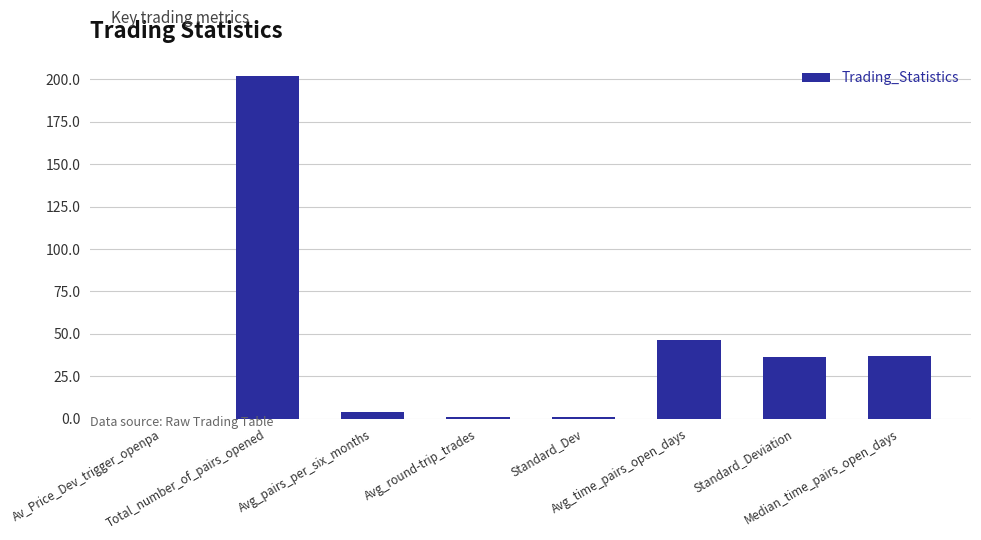

Reading left to right, transcribe all the data shown in this chart.

Av_Price_Dev_trigger_openpa=0.1	Total_number_of_pairs_opened=202.0	Avg_pairs_per_six_months=4.1	Avg_round-trip_trades=0.8	Standard_Dev=0.8	Avg_time_pairs_open_days=46.4	Standard_Deviation=36.1	Median_time_pairs_open_days=37.0